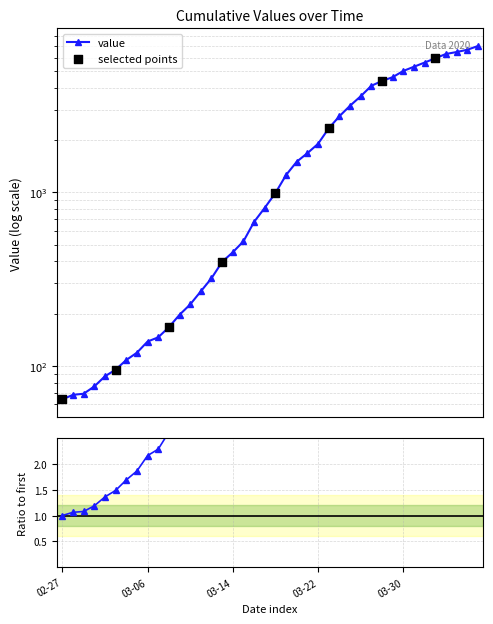

What is the change in value from 2020-03-10 to 2020-03-19?

+1035